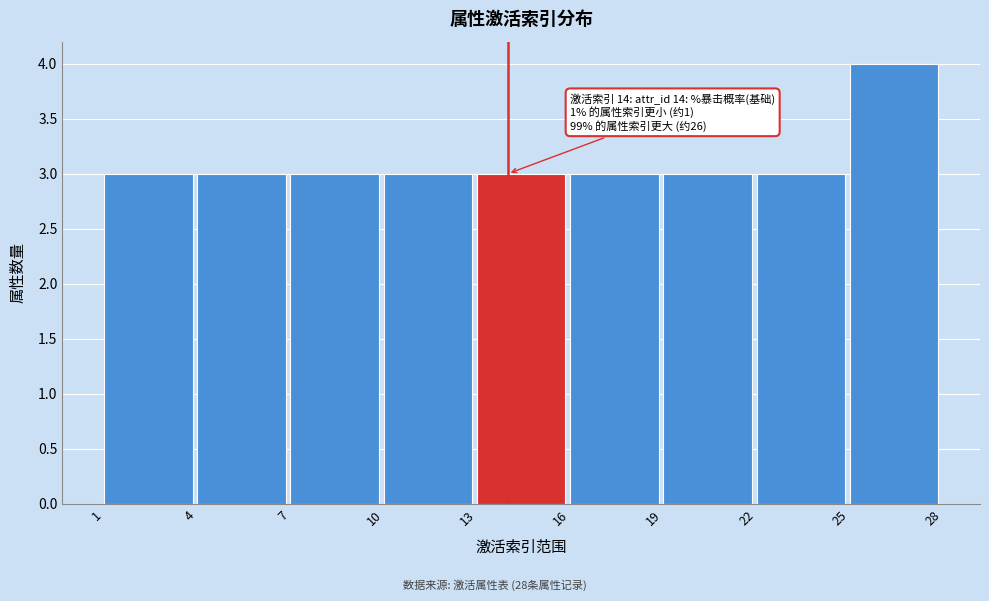

Which range on the x-axis has the tallest bar?

25 to 28